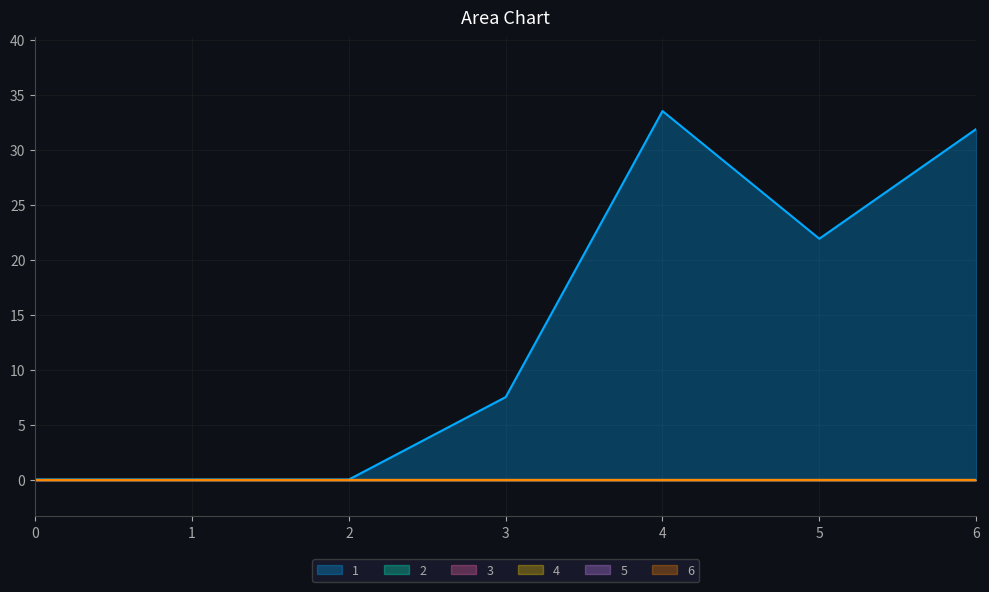

How many lines are shown in the chart?

6